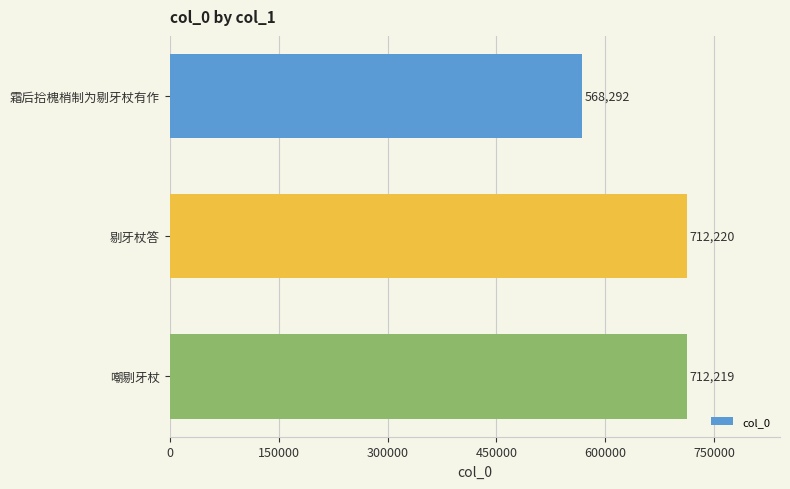

Rank the categories by value from lowest to highest.

霜后拾槐梢制为剔牙杖有作, 嘲剔牙杖, 剔牙杖答